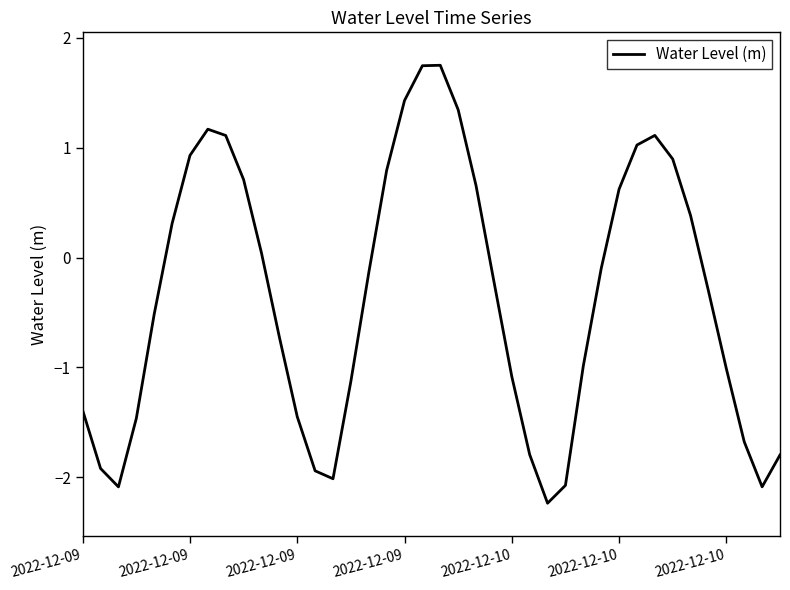

What is the minimum value shown in the chart?

-2.2